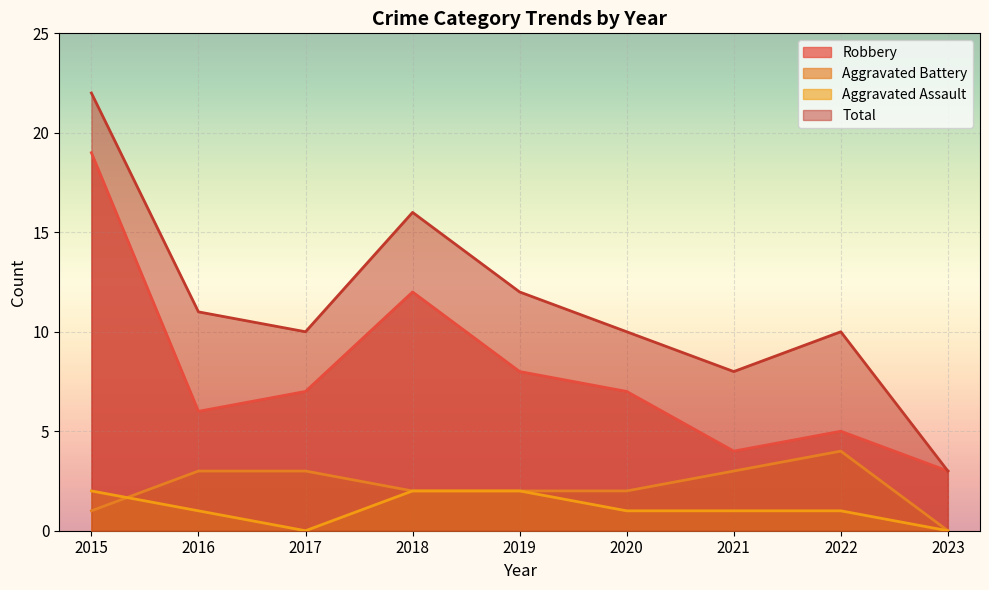

Reading right to left, list all the values displayed in this chart.

Robbery: 3	5	4	7	8	12	7	6	19
Aggravated Battery: 0	4	3	2	2	2	3	3	1
Aggravated Assault: 0	1	1	1	2	2	0	1	2
Total: 3	10	8	10	12	16	10	11	22